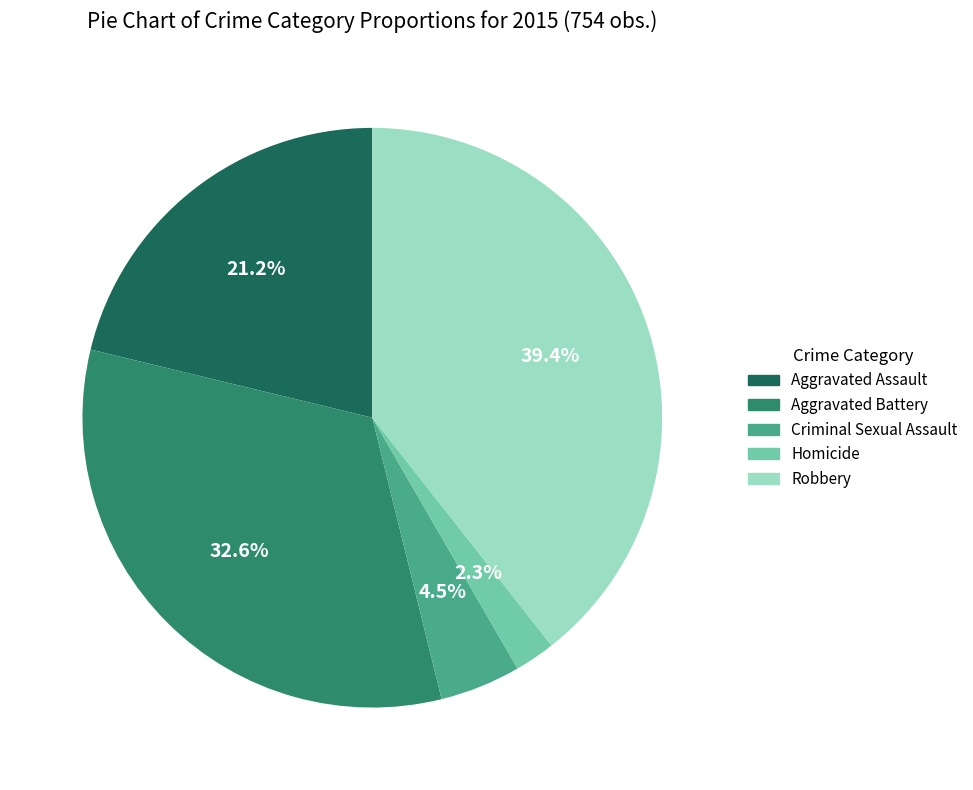

Does Aggravated Battery account for over 50% of the chart?

No